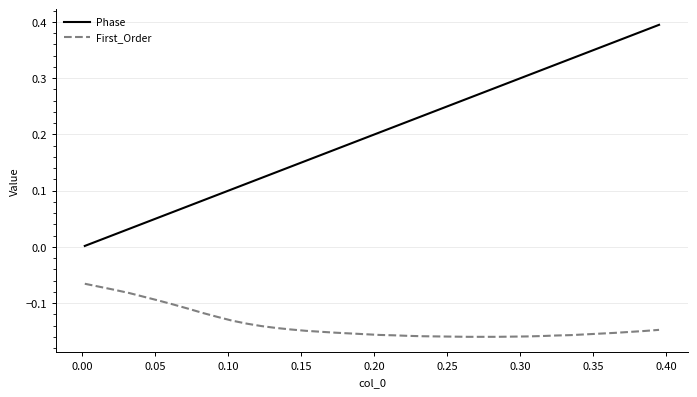

True or false: First_Order and Phase cross at least once.

False